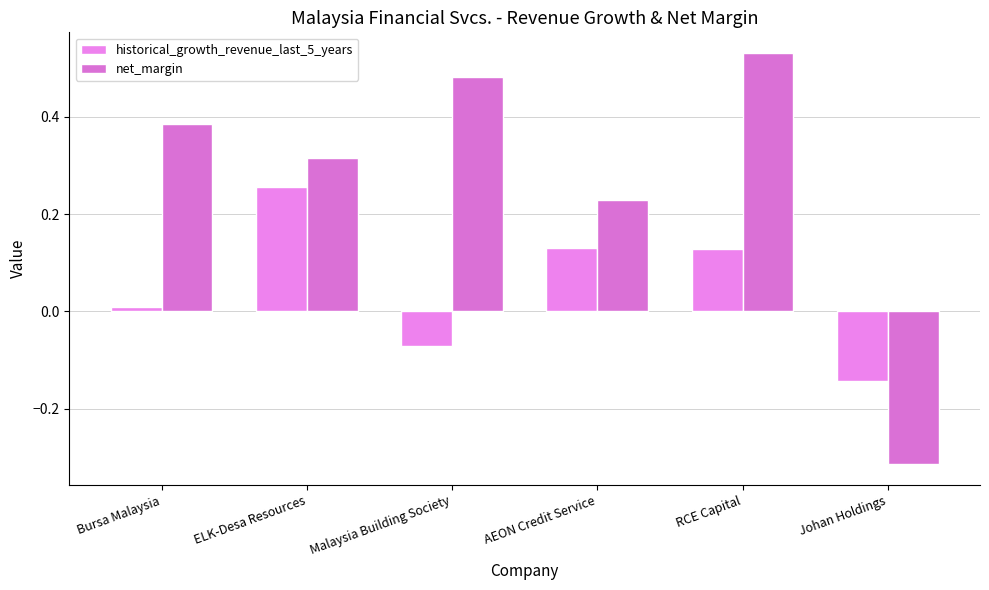

Count the net_margin values in the range 0 to 1.

5